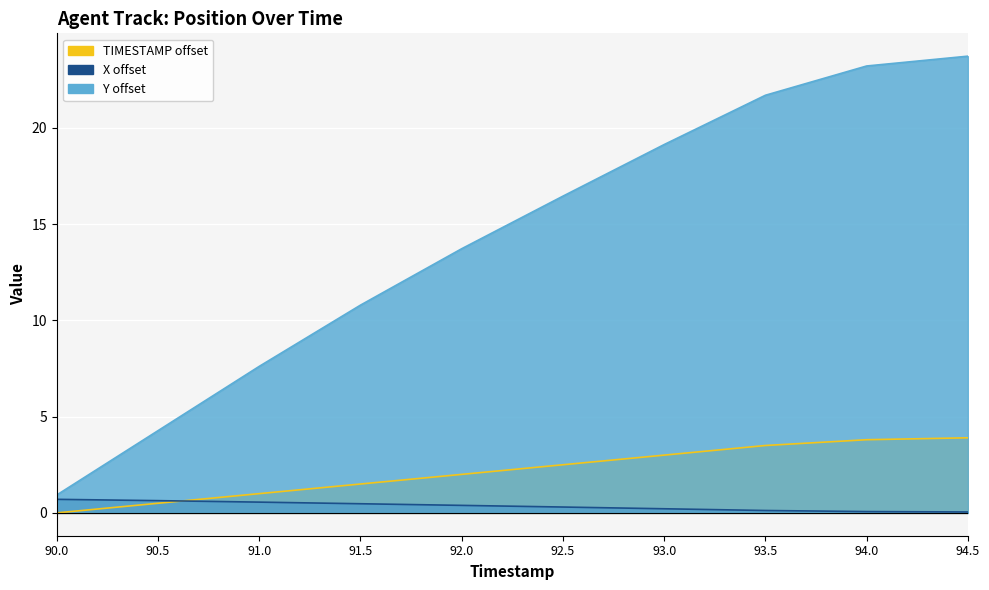

Reading right to left, transcribe all the data shown in this chart.

X: 0.0	0.1	0.1	0.2	0.3	0.4	0.5	0.6	0.6	0.7
Y_shifted: 23.7	23.2	21.7	19.1	16.4	13.7	10.8	7.6	4.3	0.9
TIMESTAMP: 3.9	3.8	3.5	3.0	2.5	2.0	1.5	1.0	0.5	0.0